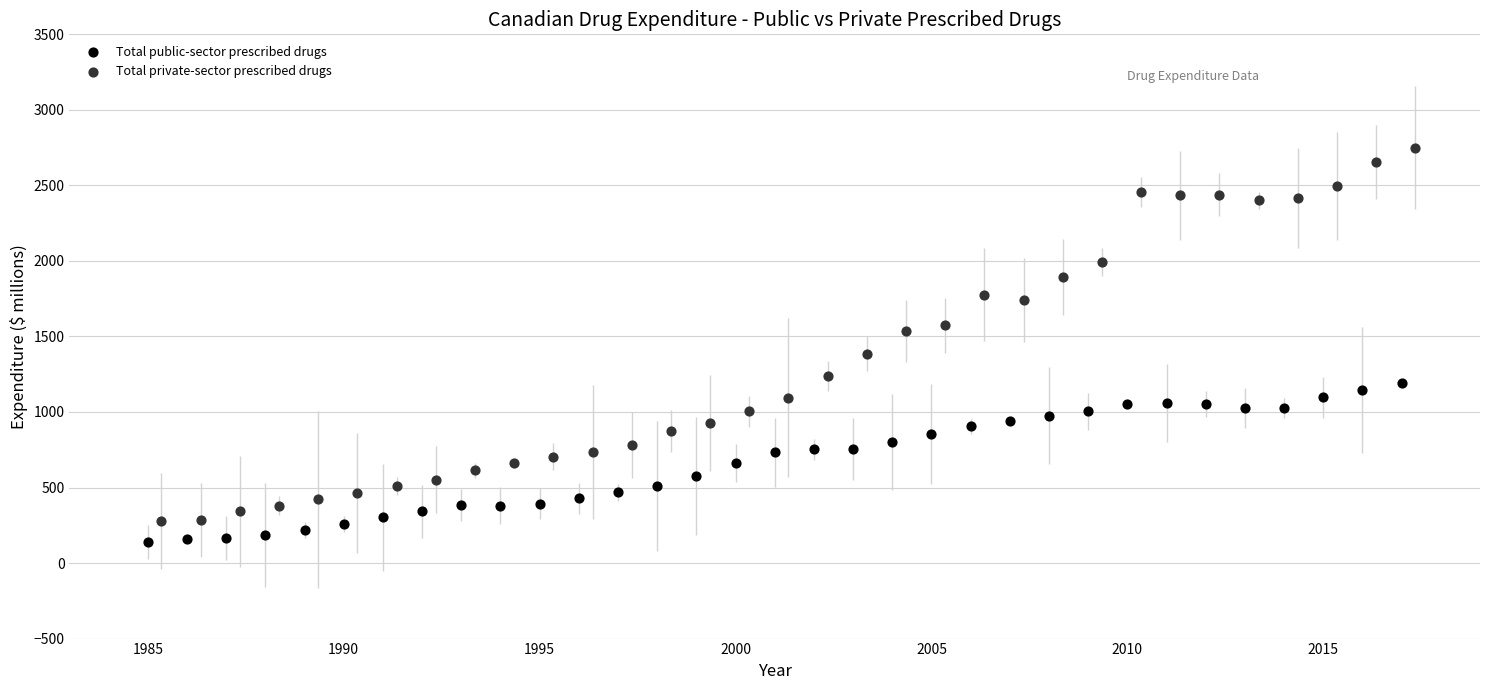

Which series reaches the maximum Y coordinate?

Total private-sector prescribed drugs